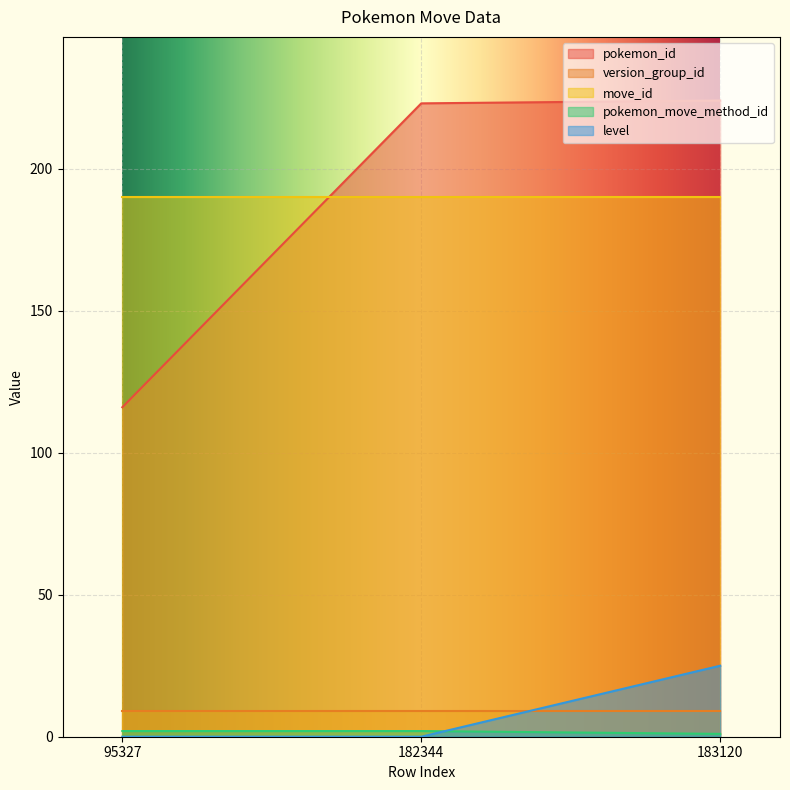

What value does the level series have at 183120, to the nearest 10?

20